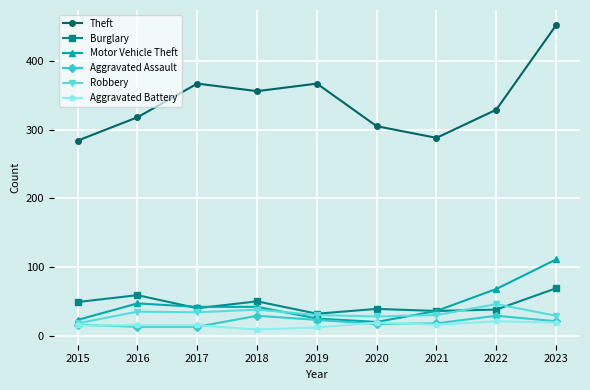

What is the total value across all series at 2020?

428